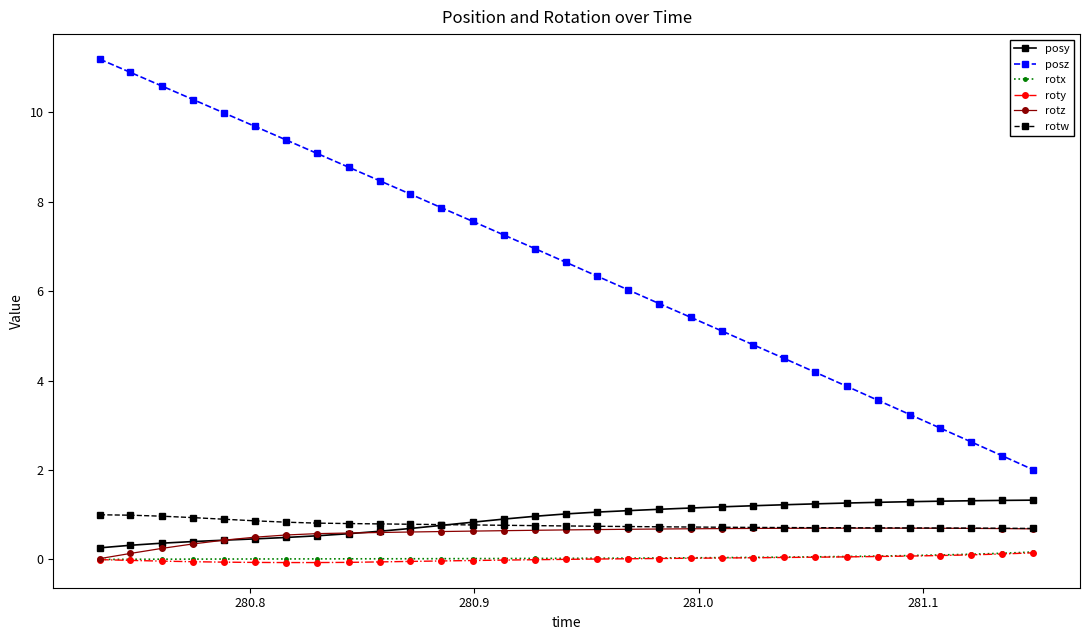

What are all the series names shown in the legend?

posy, posz, rotx, roty, rotz, rotw